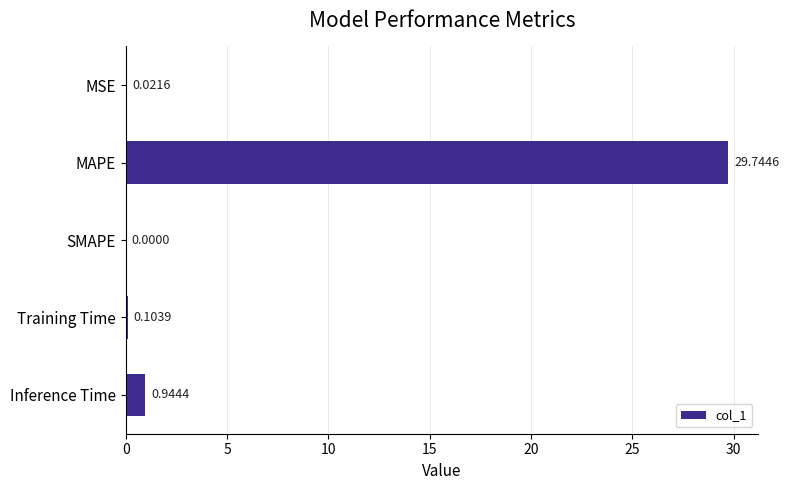

Which category has the highest value across all series?

MAPE